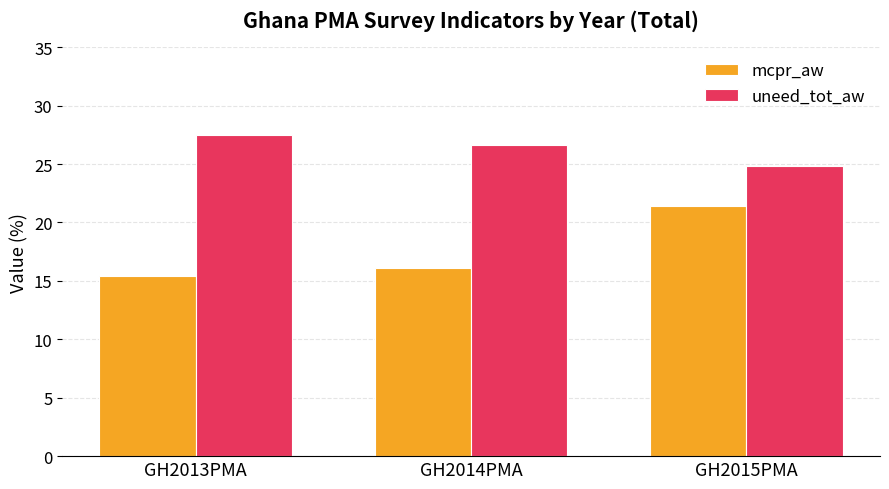

Is the value of uneed_tot_aw at GH2014PMA greater than the value of mcpr_aw at GH2014PMA?

Yes